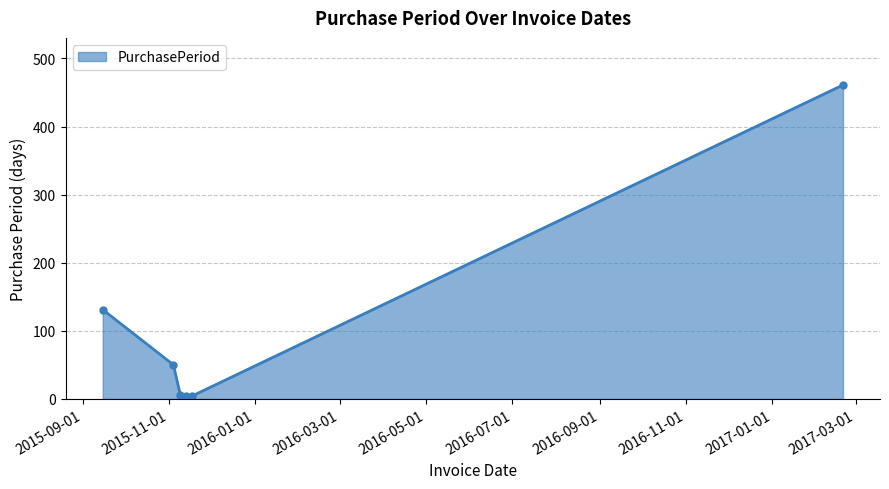

True or false: there are more than 1 points higher than both neighbors.

False